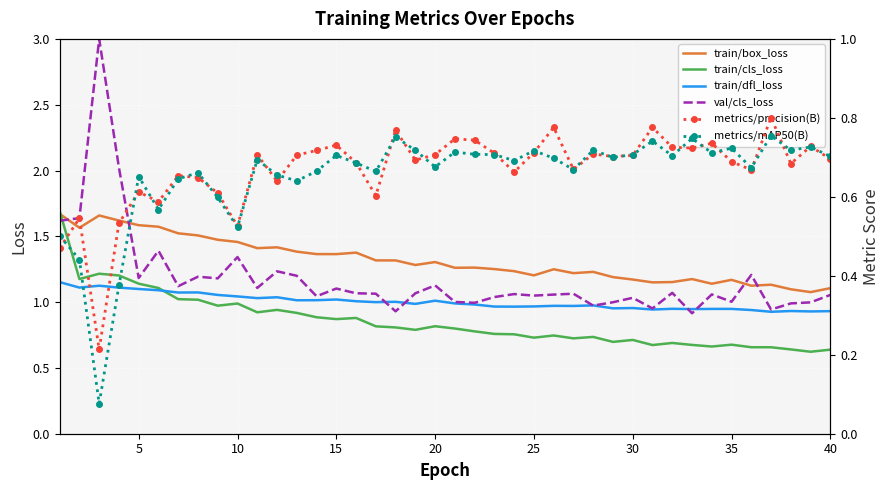

True or false: metrics/mAP50(B) and train/dfl_loss cross at least once.

False